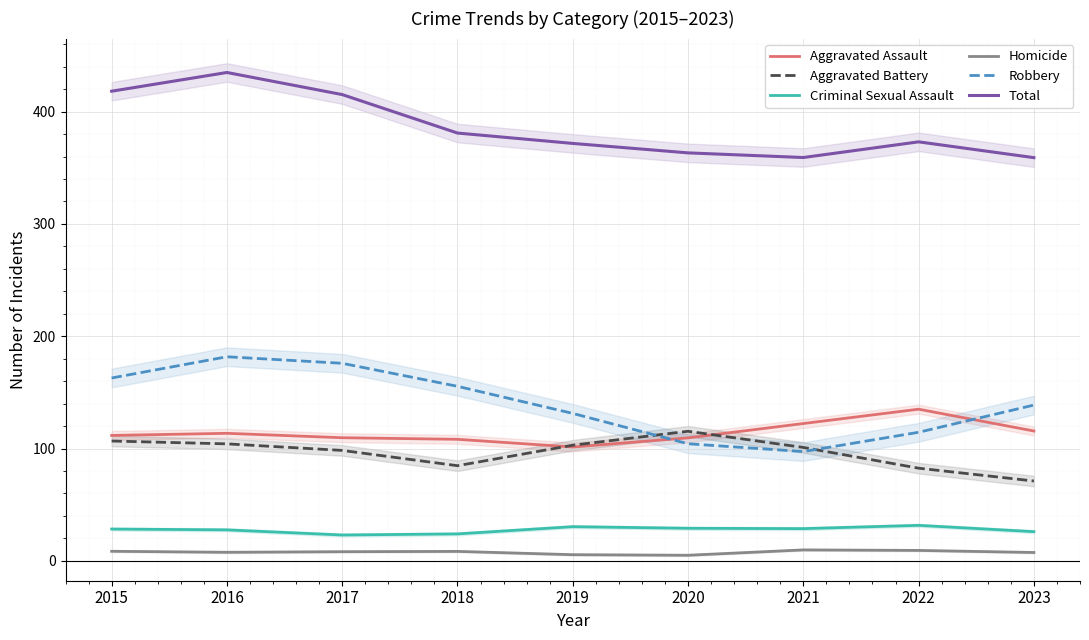

True or false: Homicide and Robbery cross at least once.

False